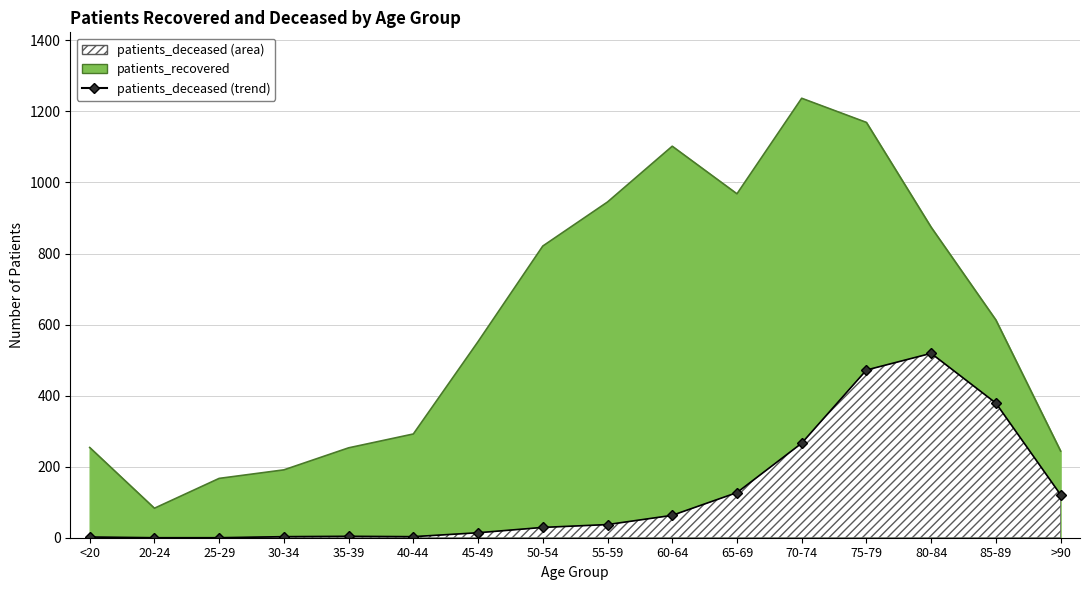

Rank the series at 30-34 from highest to lowest value.

patients_recovered, patients_deceased